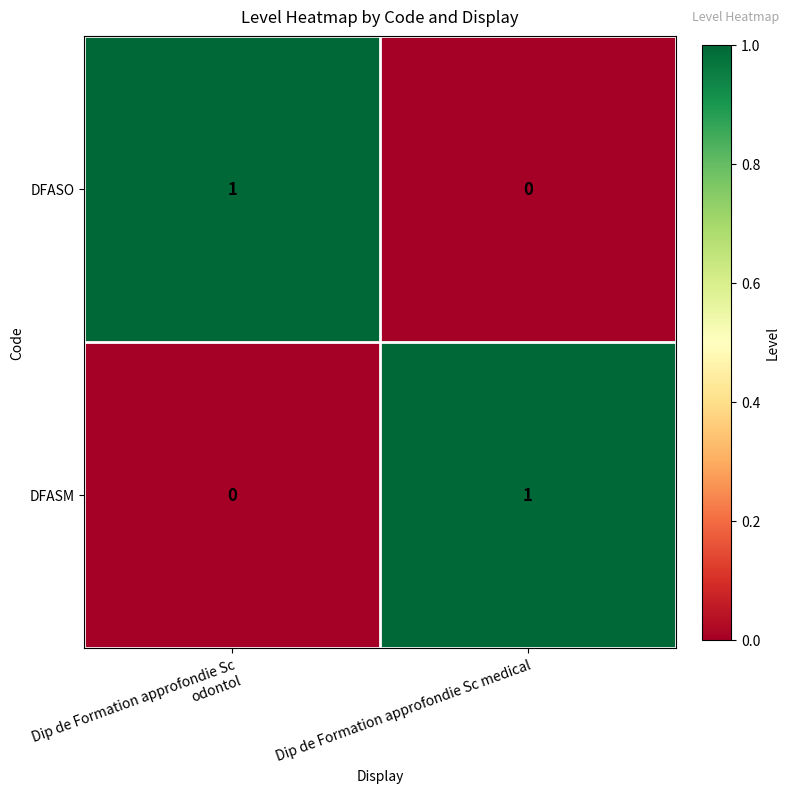

How many categories are shown in the chart?

2